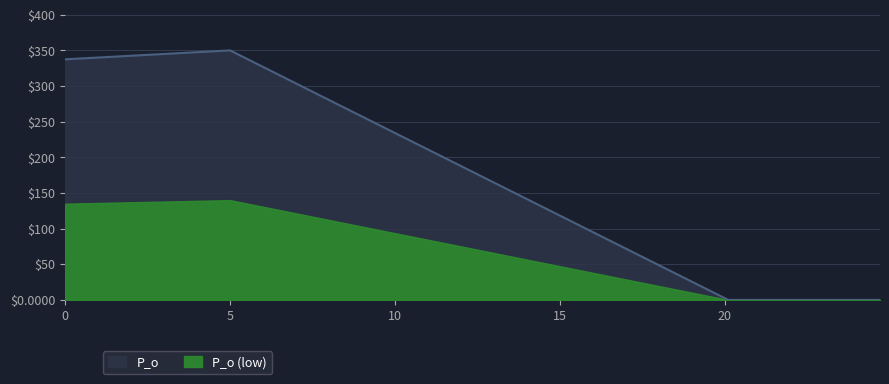

Between 20.1 and 24.7, which is larger?

20.1